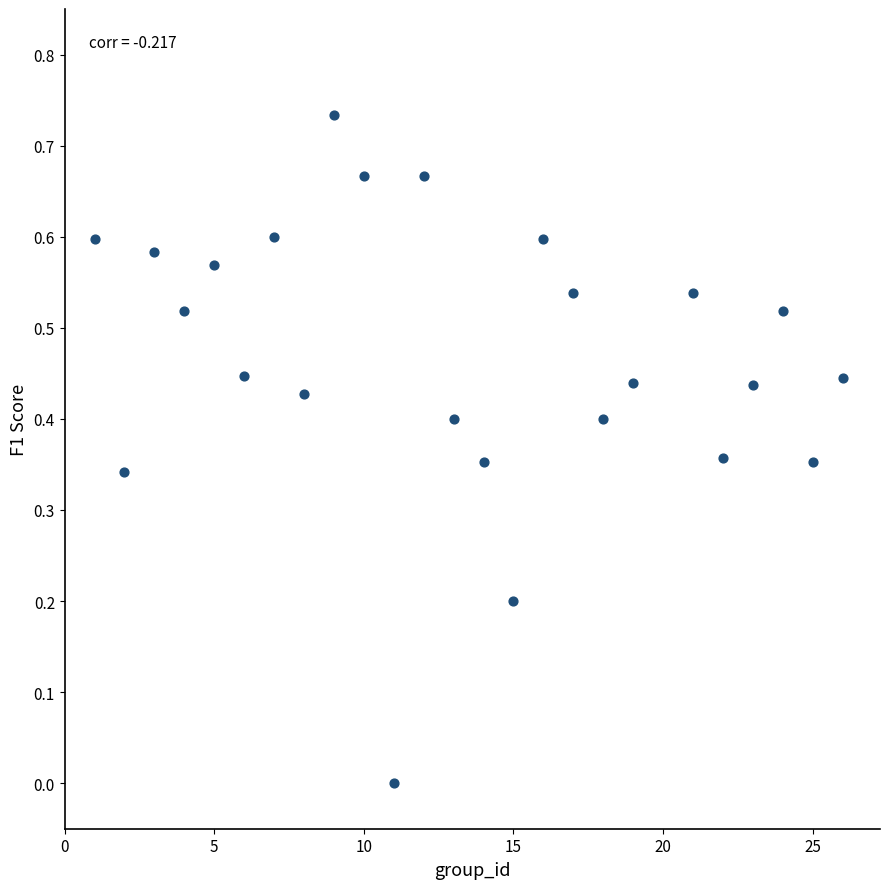

Count the number of points in this scatter plot.

25